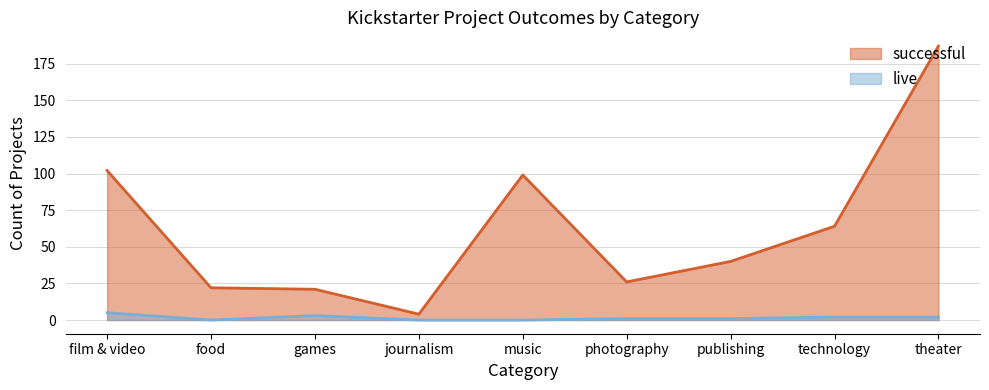

How many lines are shown in the chart?

2